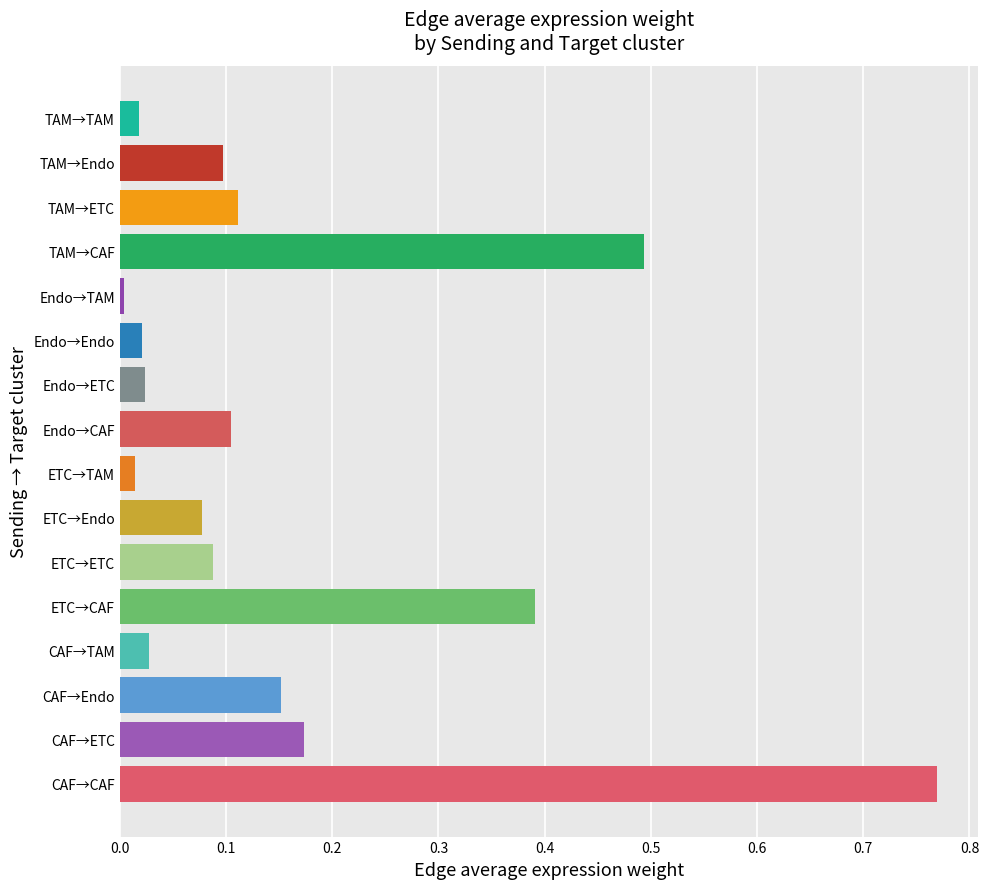

True or false: the data shows 0.1 at TAM→Endo.

True